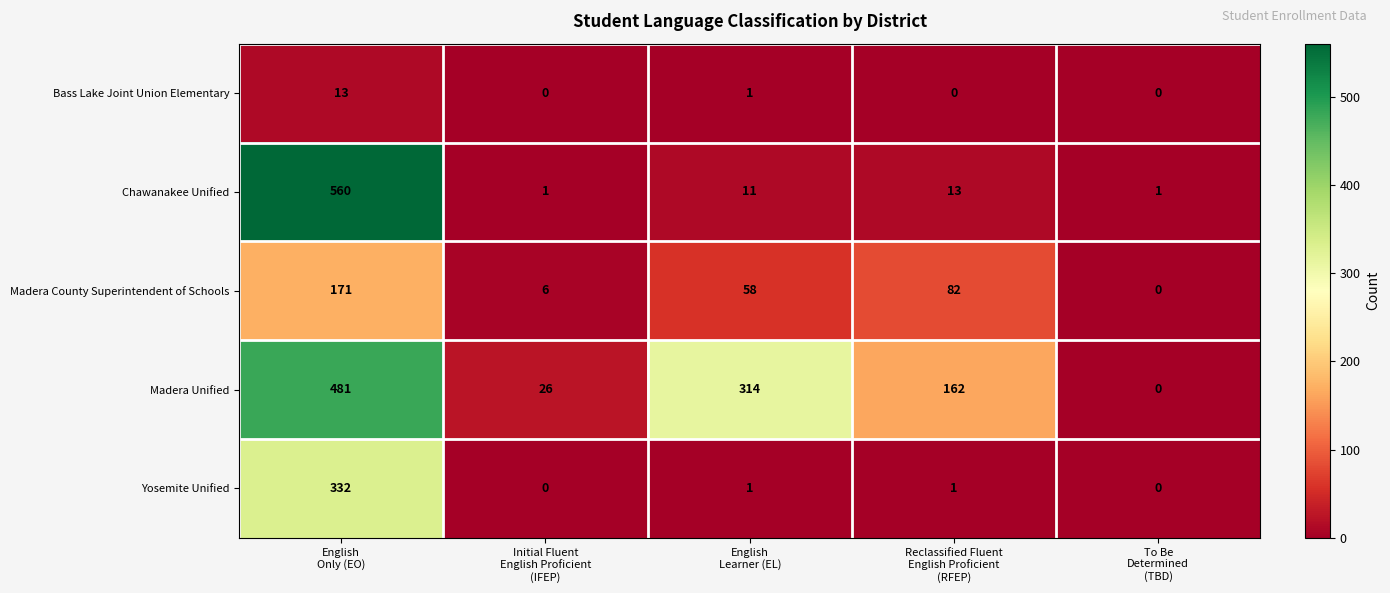

List the series in order of their peak value, highest first.

Chawanakee Unified, Madera Unified, Yosemite Unified, Madera County Superintendent of Schools, Bass Lake Joint Union Elementary